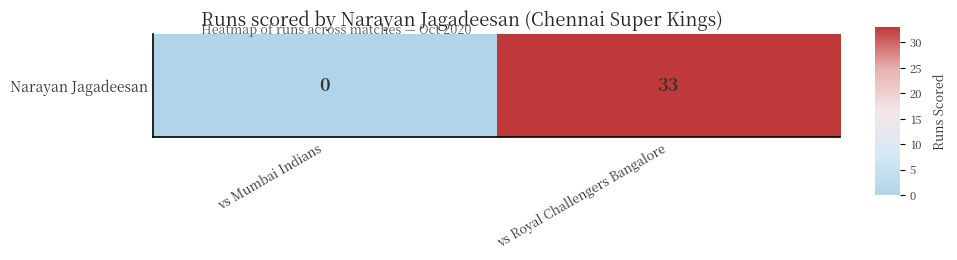

Which category has the lowest value across all series?

vs Mumbai Indians